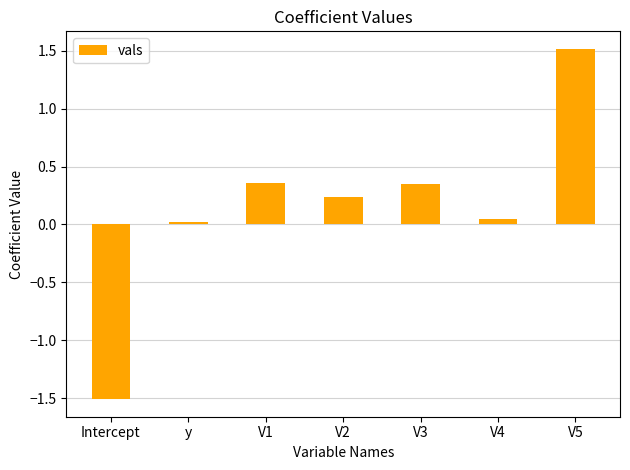

What is the approximate value at V5?

1.5